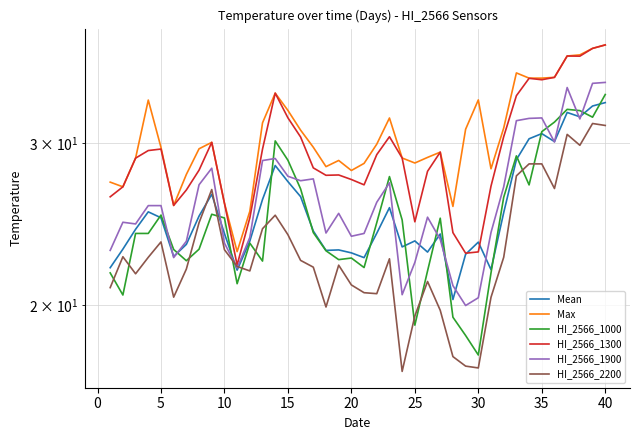

True or false: HI_2566_1900 has a value of 5.6 at 26.

False